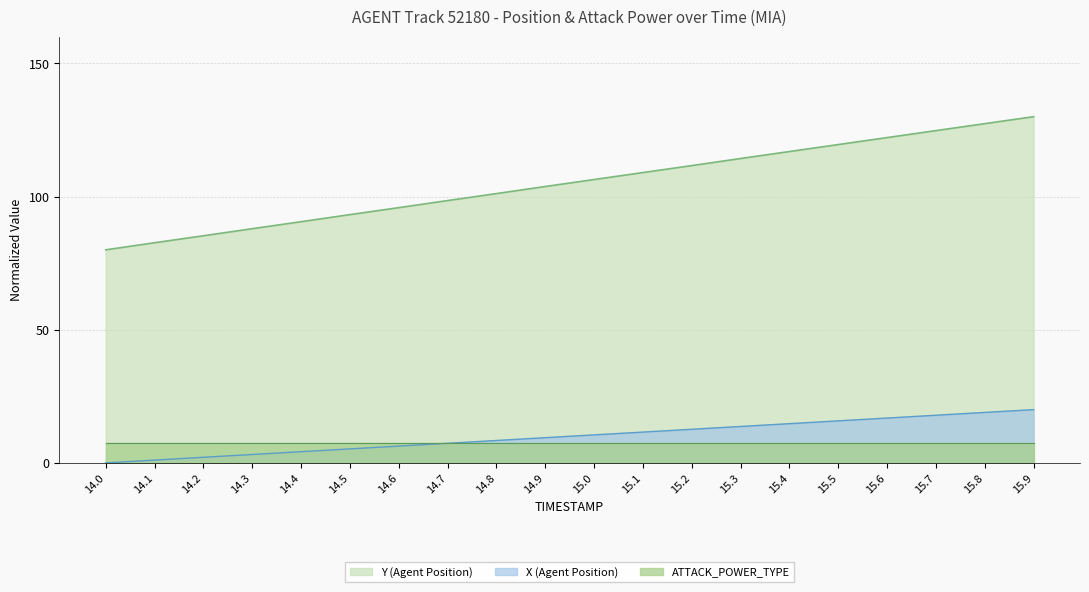

What is the label of the 3rd point from the right?

15.7